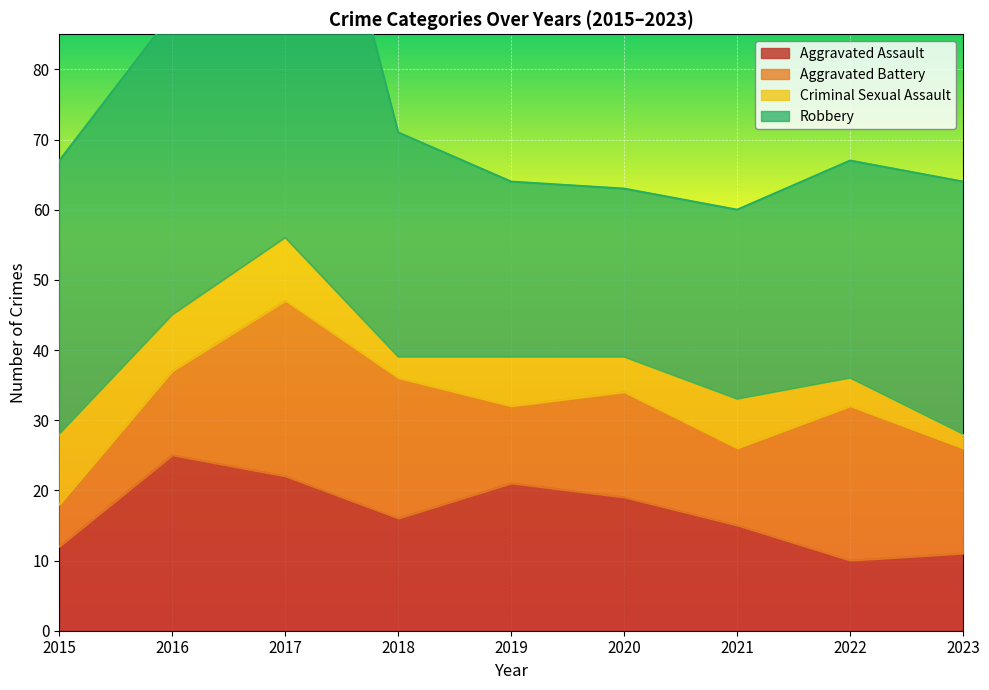

Rank the series at 2023 from highest to lowest value.

Robbery, Aggravated Battery, Aggravated Assault, Criminal Sexual Assault